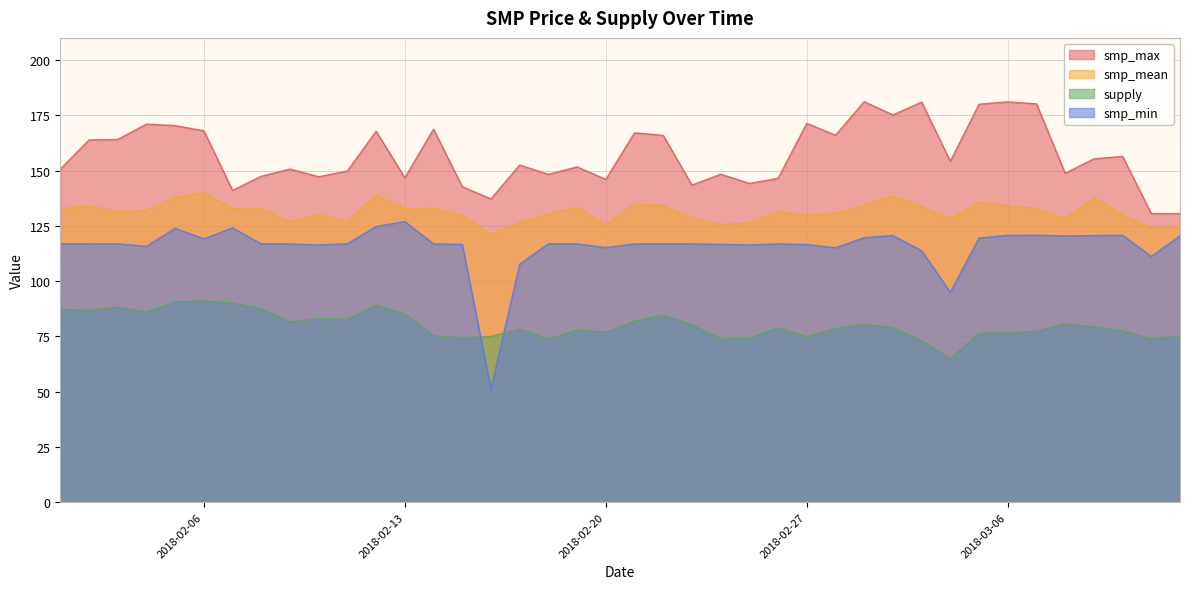

What is the average value of the smp_mean series?

131.3